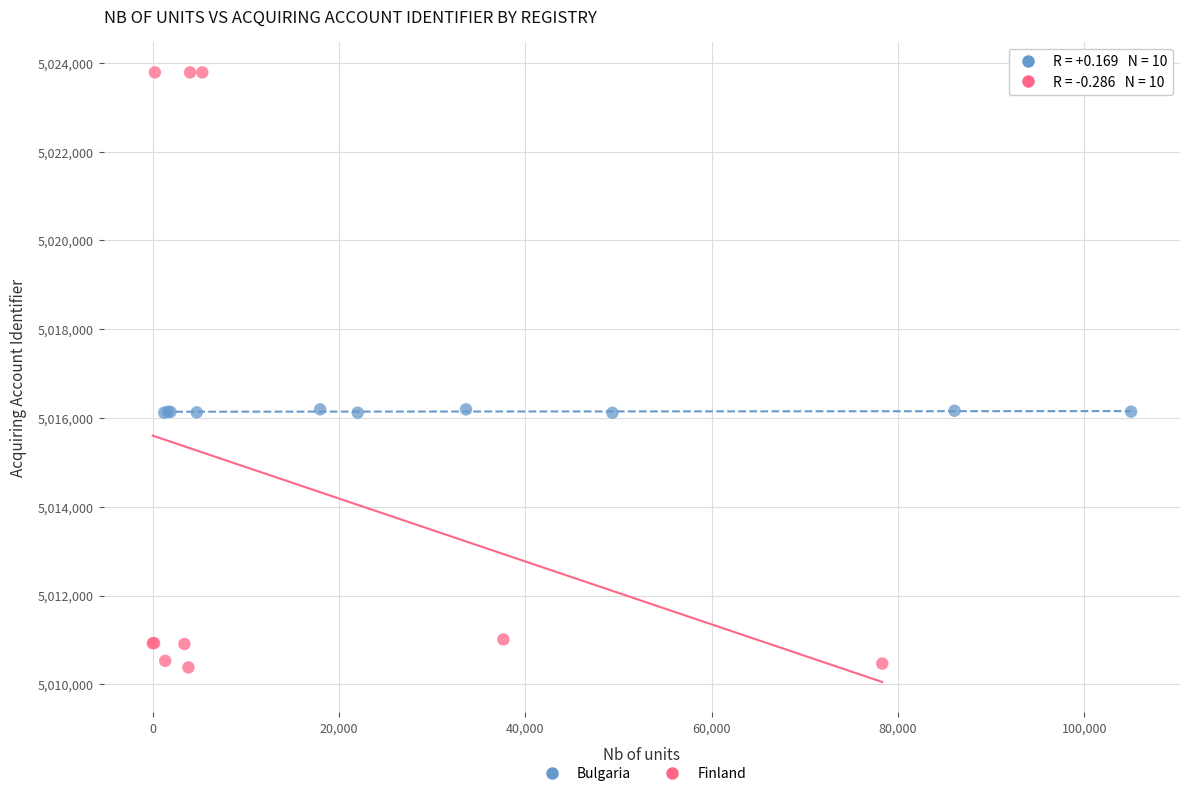

Which series has the widest spread of Y values?

Finland